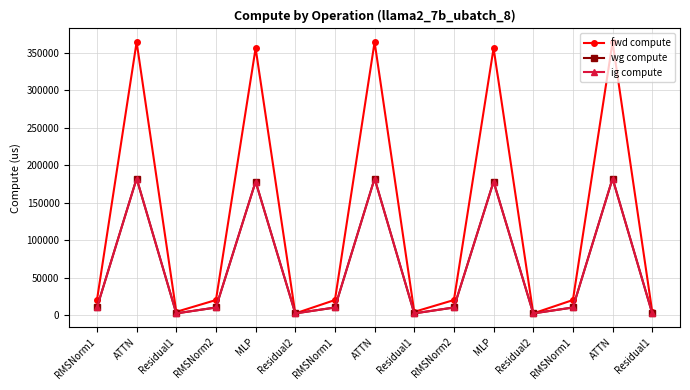

Does the chart have visible grid lines?

Yes